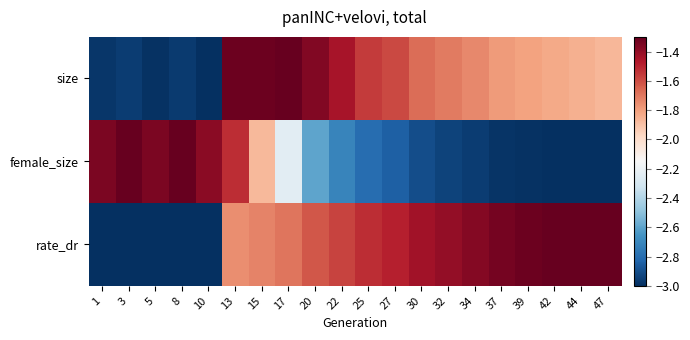

Reading right to left, extract all data points from this chart.

size: 47=-1.9	44=-1.8	42=-1.8	39=-1.8	37=-1.8	34=-1.7	32=-1.7	30=-1.7	27=-1.6	25=-1.6	22=-1.5	20=-1.4	17=-1.3	15=-1.3	13=-1.3	10=-3.0	8=-3.0	5=-3.0	3=-3.0	1=-3.0
female_size: 47=-3.0	44=-3.0	42=-3.0	39=-3.0	37=-3.0	34=-3.0	32=-2.9	30=-2.9	27=-2.8	25=-2.8	22=-2.7	20=-2.6	17=-2.2	15=-1.9	13=-1.5	10=-1.4	8=-1.3	5=-1.3	3=-1.3	1=-1.4
rate_dr: 47=-1.3	44=-1.3	42=-1.3	39=-1.3	37=-1.3	34=-1.4	32=-1.4	30=-1.4	27=-1.5	25=-1.5	22=-1.6	20=-1.6	17=-1.7	15=-1.7	13=-1.8	10=-3.0	8=-3.0	5=-3.0	3=-3.0	1=-3.0